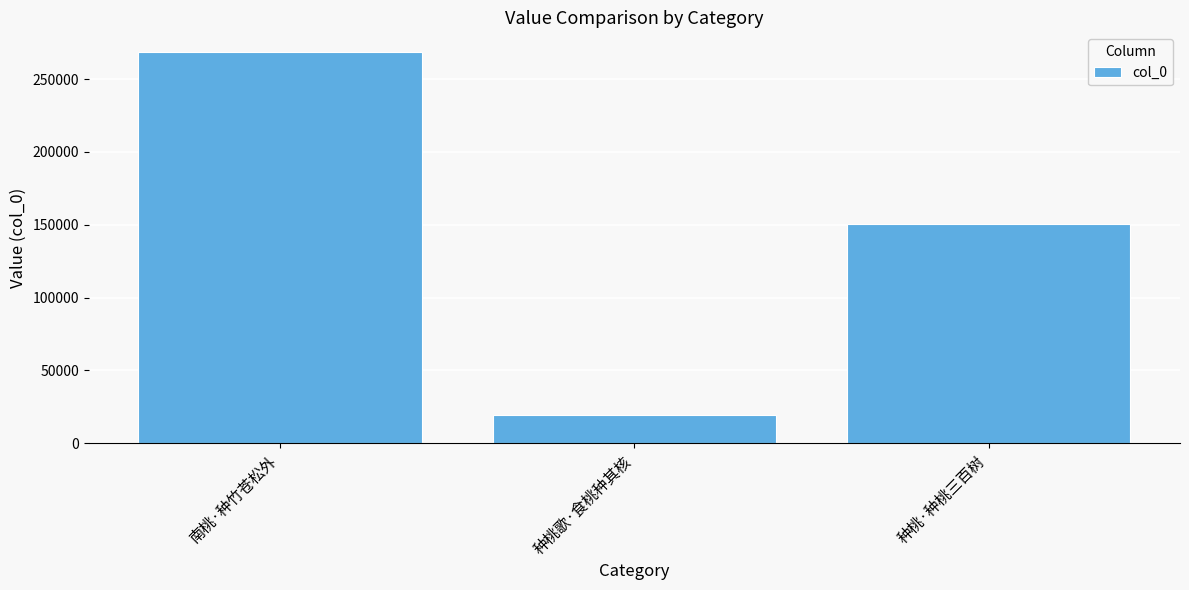

What is the smallest value displayed?

19195